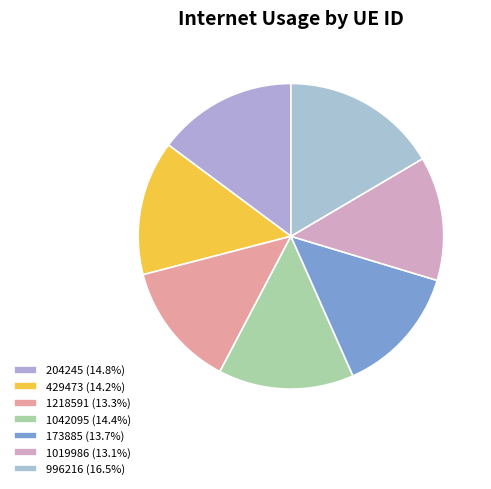

Rank the categories by value from highest to lowest.

996216, 204245, 1042095, 429473, 173885, 1218591, 1019986